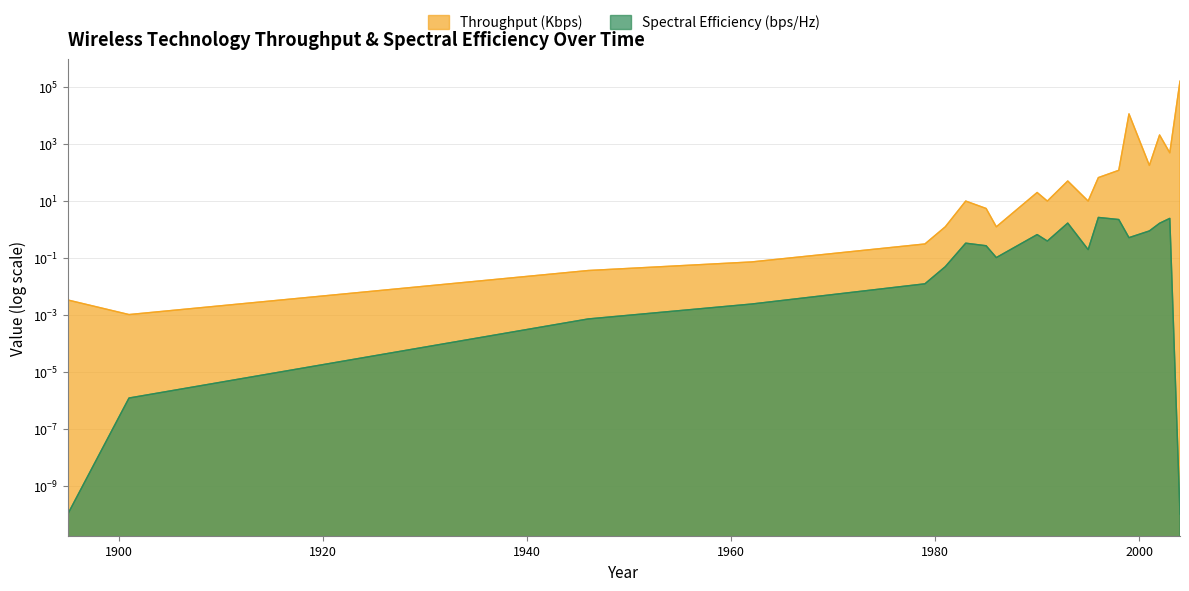

Which series has the largest range (max minus min)?

Throughput (Kbps)